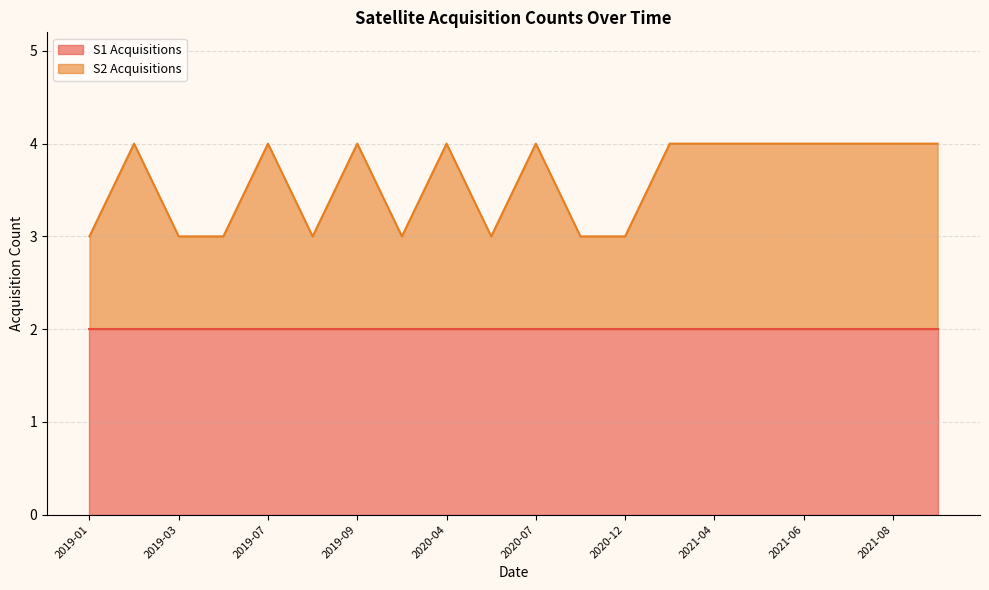

True or false: S1 Acquisitions has a value of 1 at 2019-07.

False